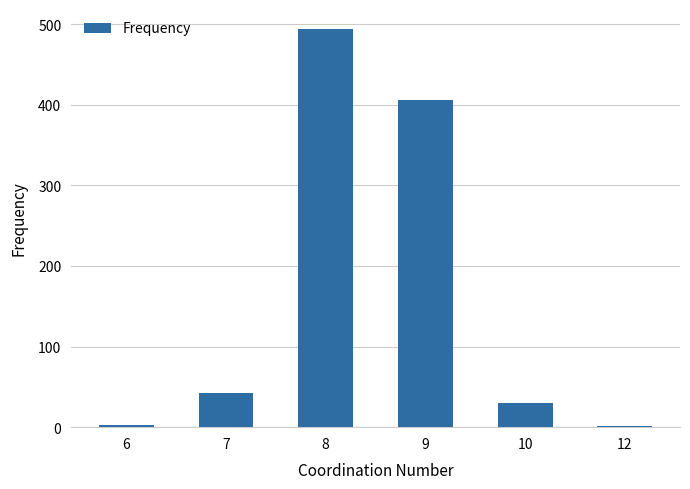

What is the greatest value displayed?

494